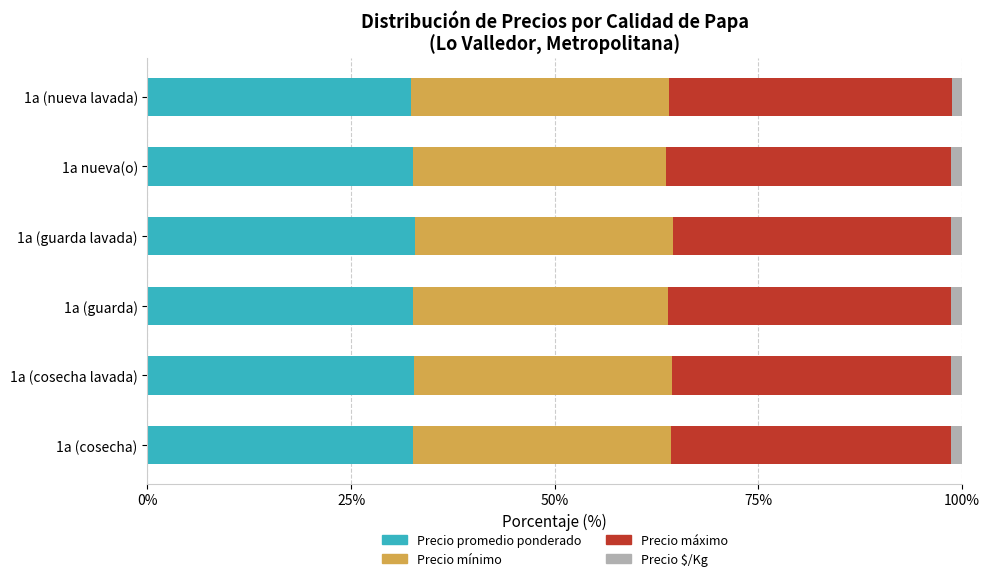

What is the average value of the Precio promedio ponderado series?

32.6